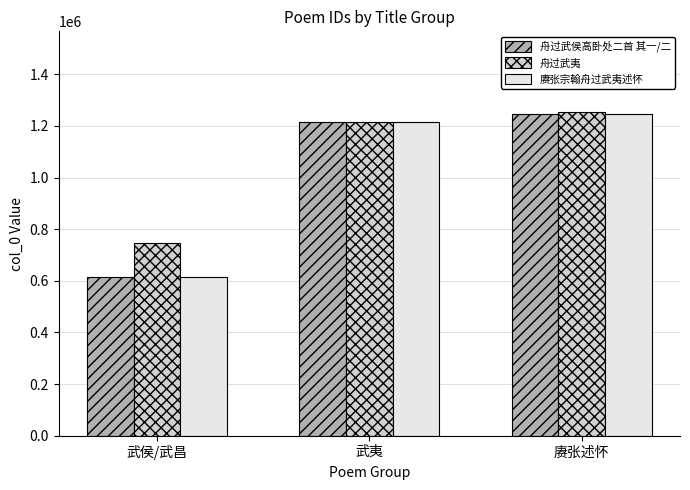

Reading left to right, transcribe all the data shown in this chart.

舟过武侯高卧处二首 其一/二: 616083	1216350	1247342
舟过武夷: 746192	1216350	1253312
赓张宗翰舟过武夷述怀: 616082	1216350	1247341